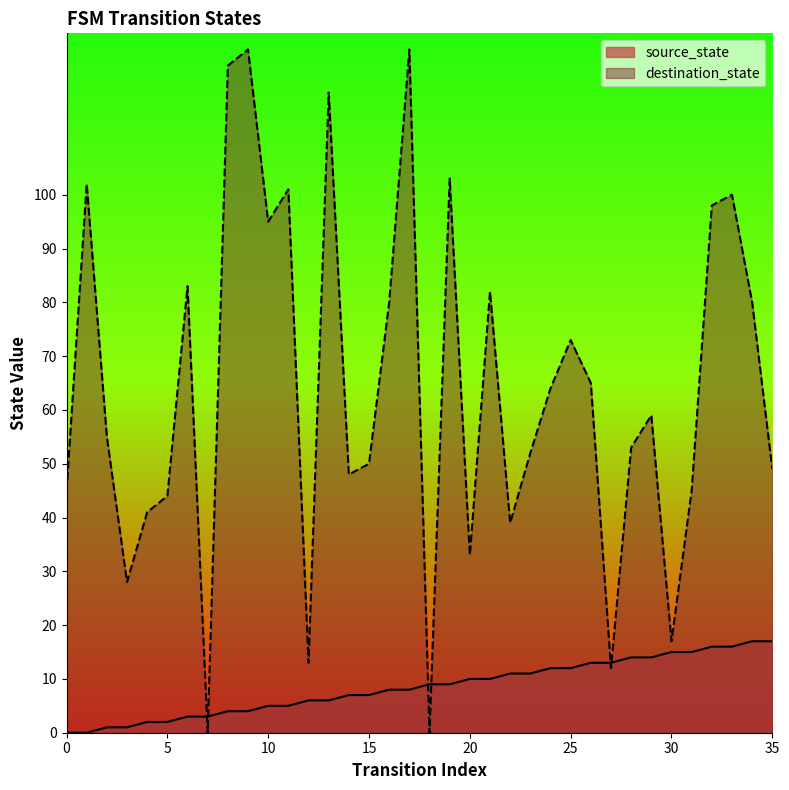

Is it true that destination_state equals 45 at 0?

True